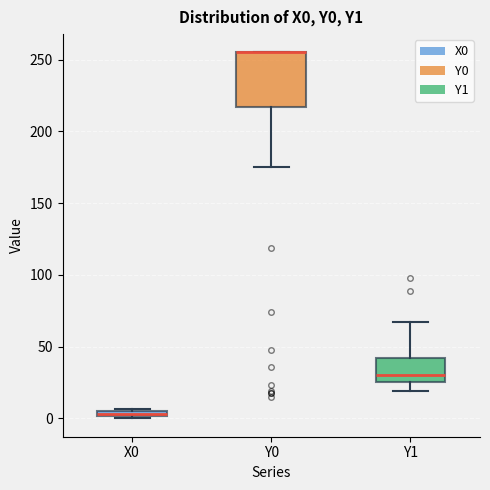

Comparing the boxes themselves (not the whiskers), which one is the tallest?

Y0